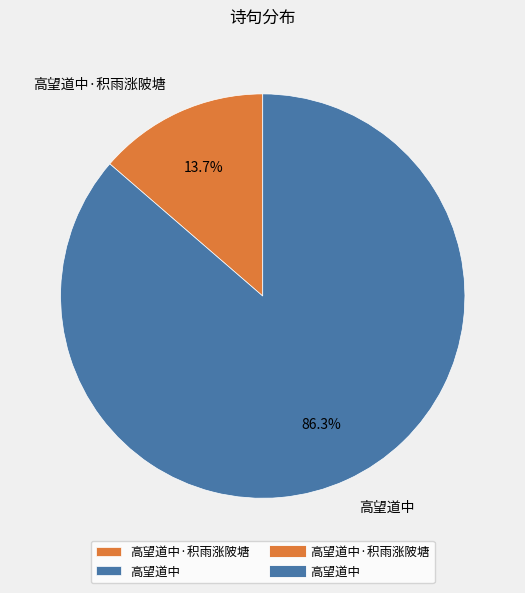

What is the majority slice?

高望道中